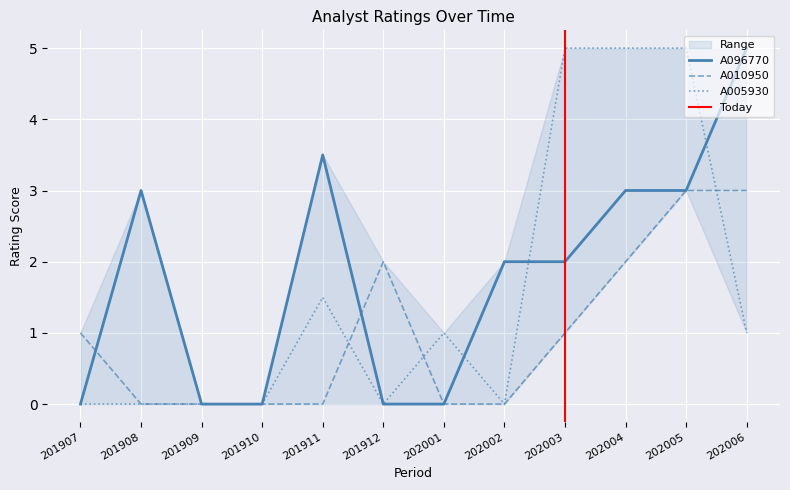

What is the difference between the highest and lowest values at 202002?

2.0